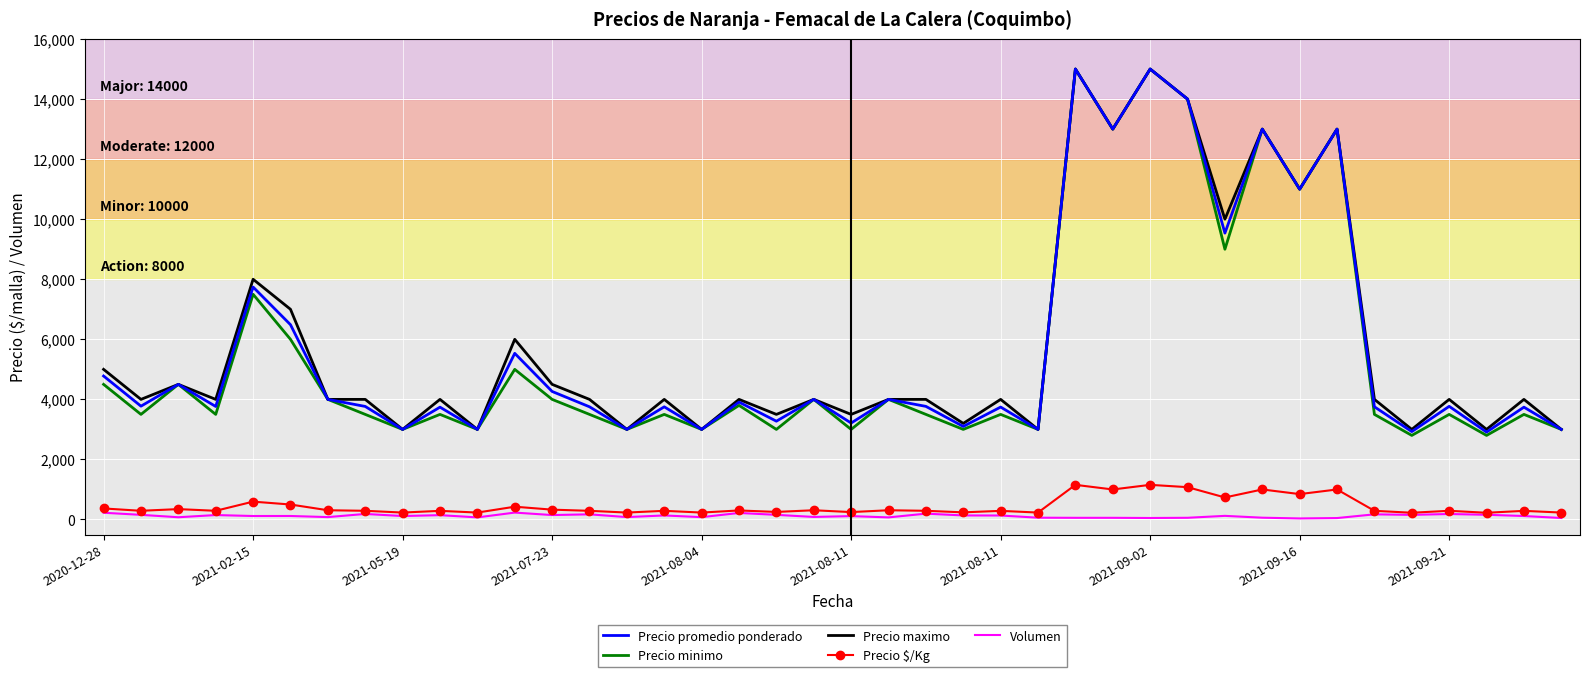

True or false: Precio minimo and Volumen cross at least once.

False